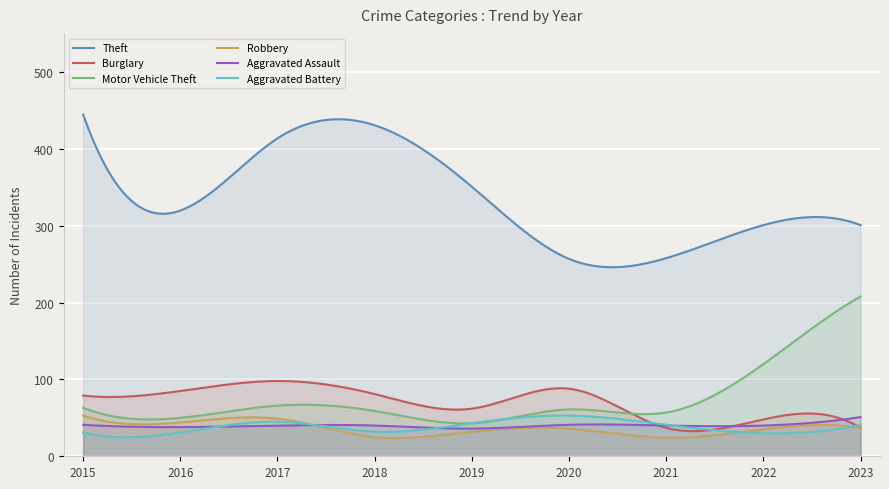

True or false: Theft and Robbery intersect in this chart.

False